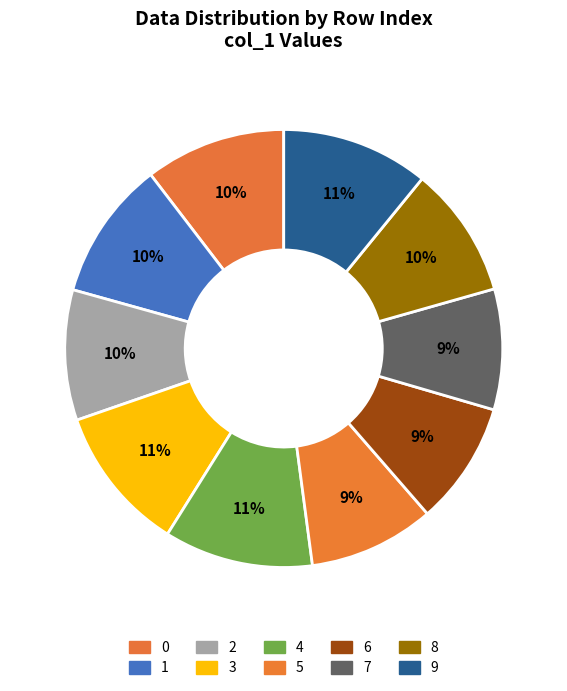

How many slices are in this pie chart?

10